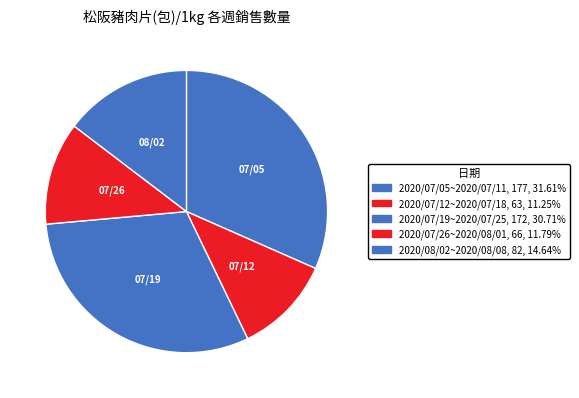

Rank the categories by value from lowest to highest.

2020/07/12~2020/07/18, 2020/07/26~2020/08/01, 2020/08/02~2020/08/08, 2020/07/19~2020/07/25, 2020/07/05~2020/07/11